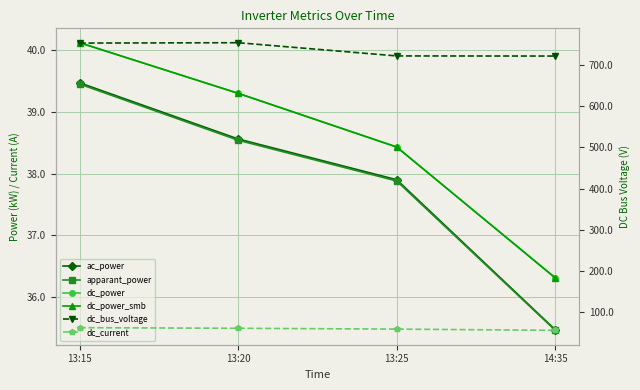

Rank the series at 13:20 from highest to lowest value.

dc_bus_voltage, dc_current, dc_power, dc_power_smb, ac_power, apparant_power